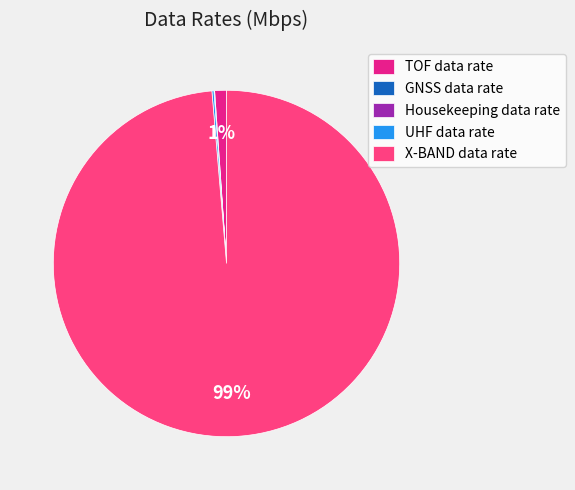

Which category accounts for the majority?

X-BAND data rate